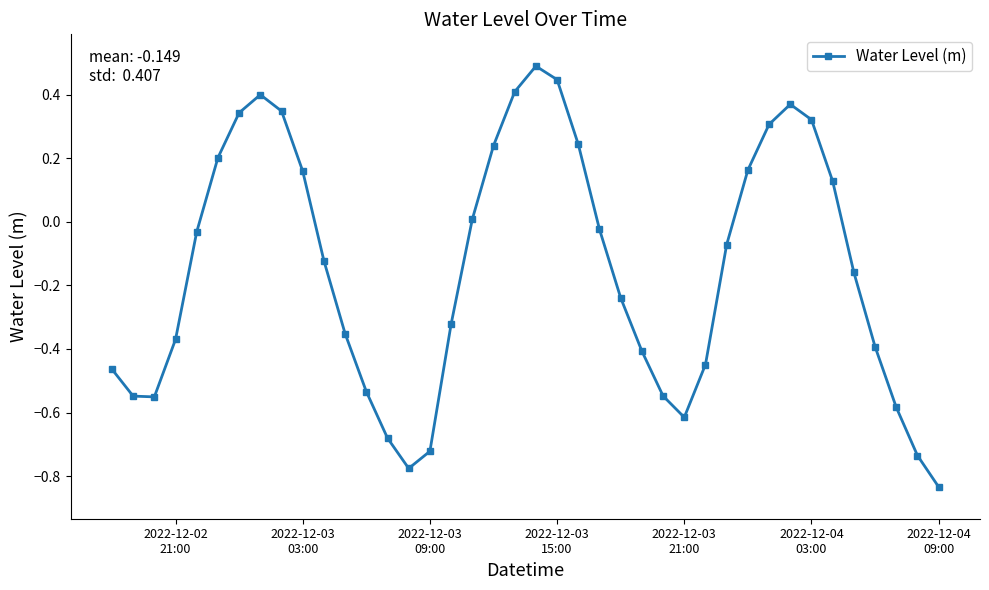

What is the difference between the maximum and minimum values?

1.3